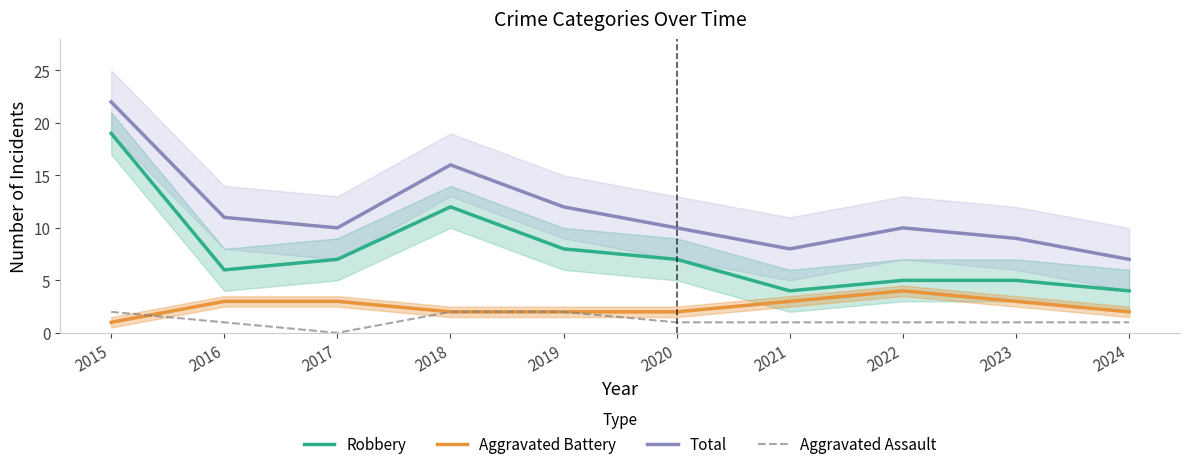

True or false: Robbery and Aggravated Assault cross at least once.

False